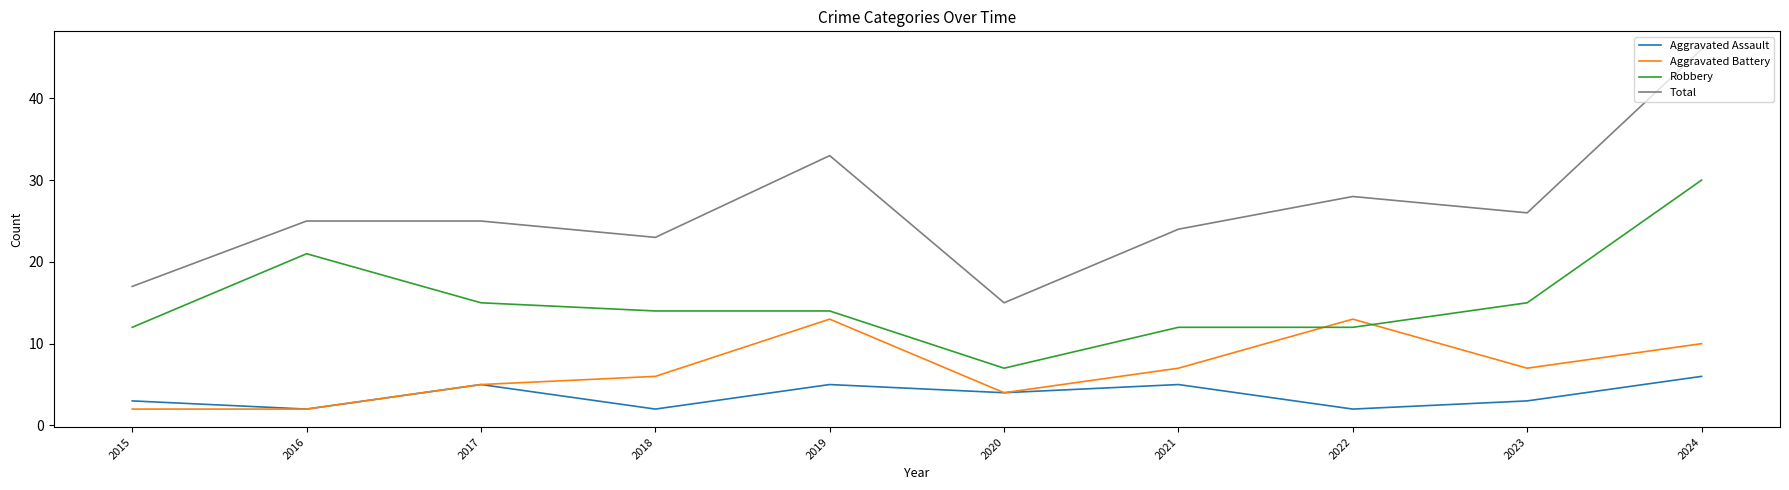

What is the maximum value for Aggravated Battery?

13